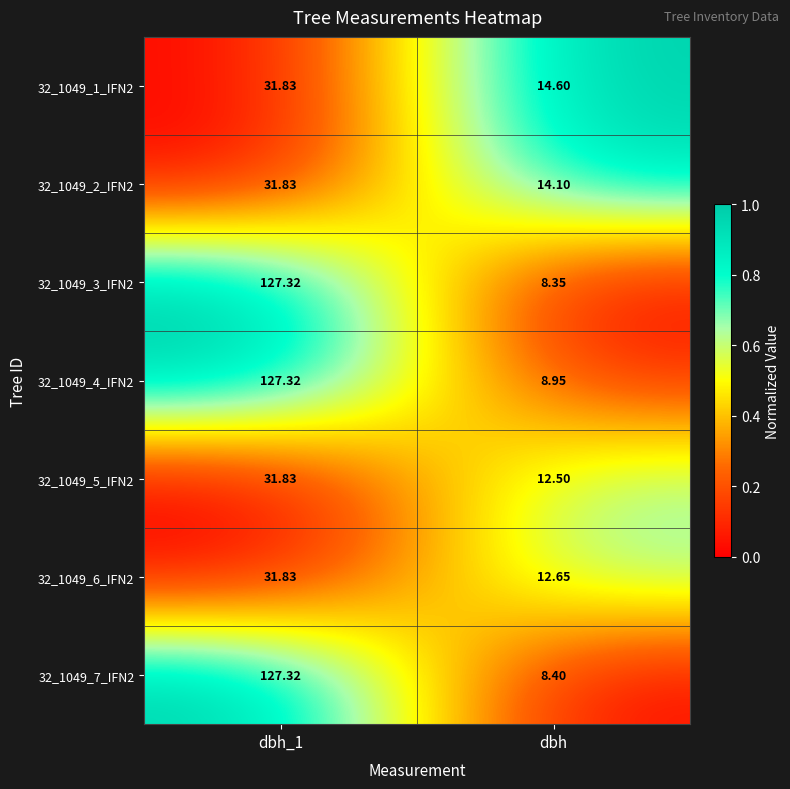

Is the value of 32_1049_1_IFN2 at dbh_1 greater than the value of 32_1049_7_IFN2 at dbh?

Yes